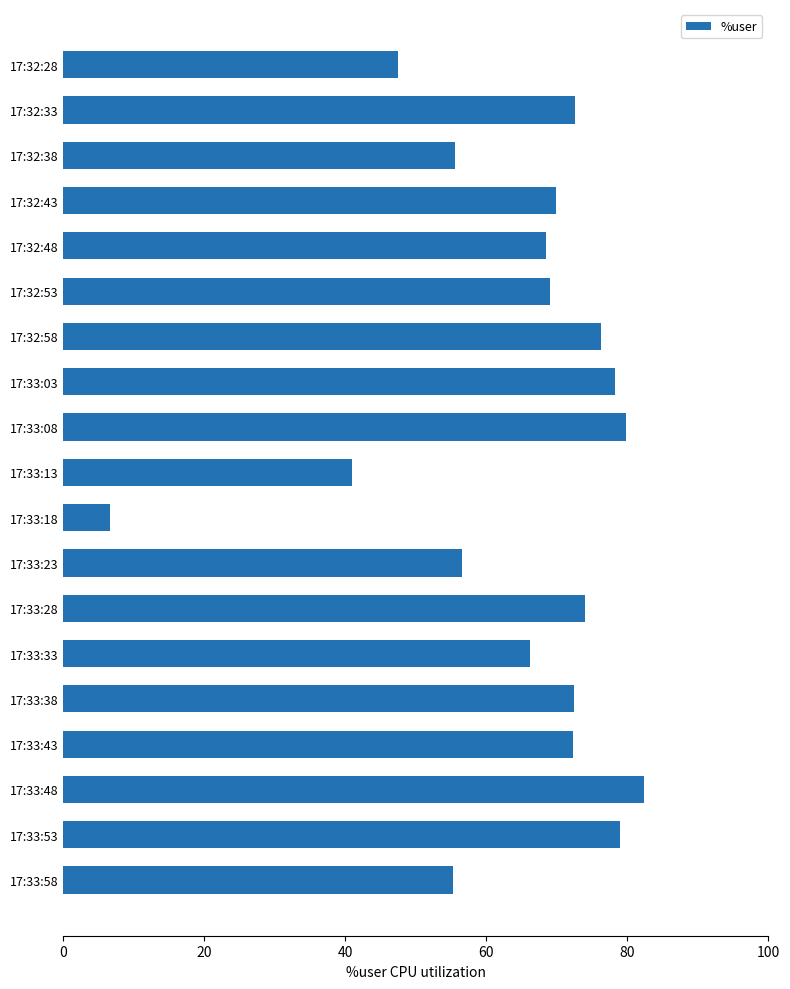

What value does the data have at 17:33:13?

40.9